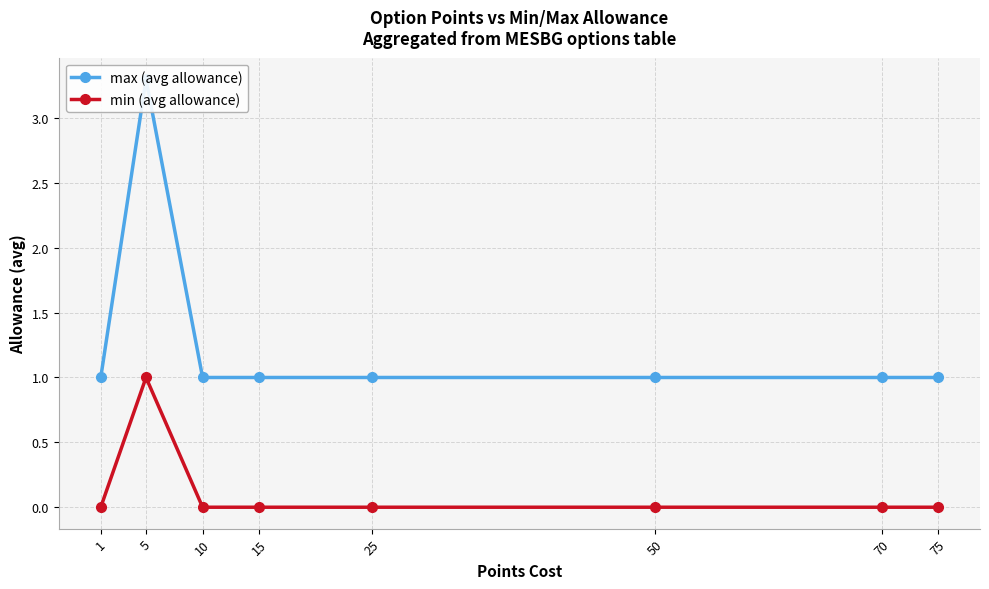

Reading left to right, extract all data points from this chart.

max (avg allowance): 1.0	3.3	1.0	1.0	1.0	1.0	1.0	1.0
min (avg allowance): 0.0	1.0	0.0	0.0	0.0	0.0	0.0	0.0